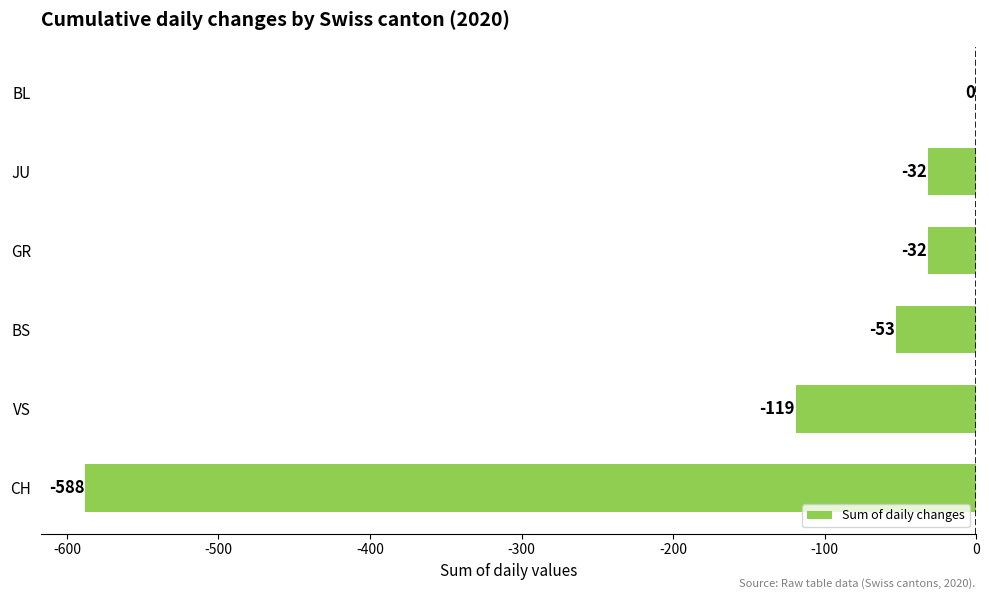

Which category has the highest value across all series?

BL